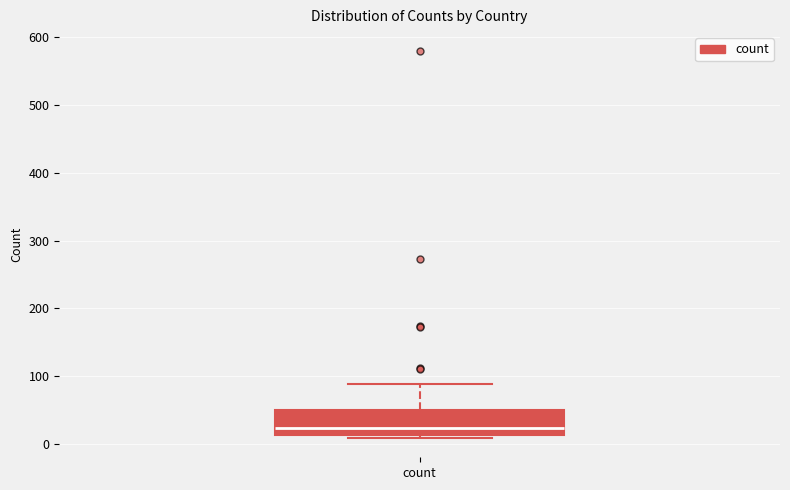

Read this box plot against the y-axis: the position of the median line, the range covered by the box, and the ends of both whiskers. The values are not printed on the chart, so give them approximately, as read against the axis.

median 20, box 10 to 50, whiskers 10 (just below the box's lower edge) to 90